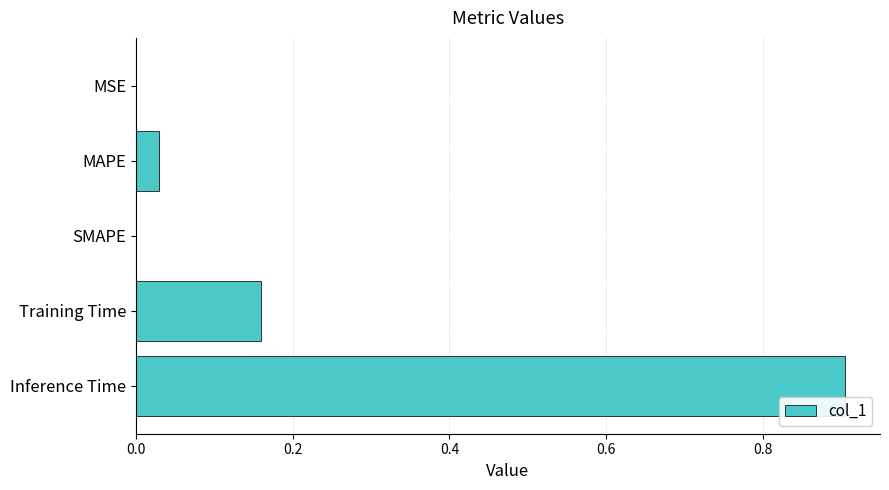

What is the sum of the values at Inference Time and MAPE?

0.9